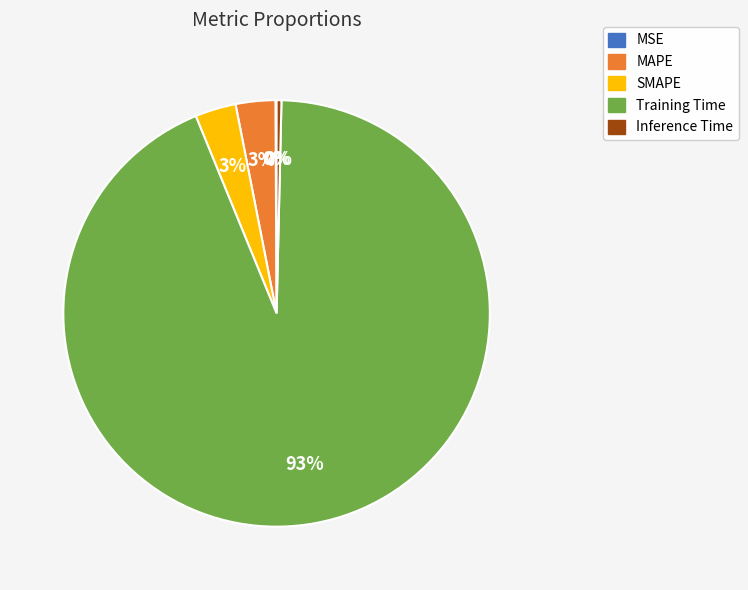

Is there any slice that represents more than half of the pie?

Yes